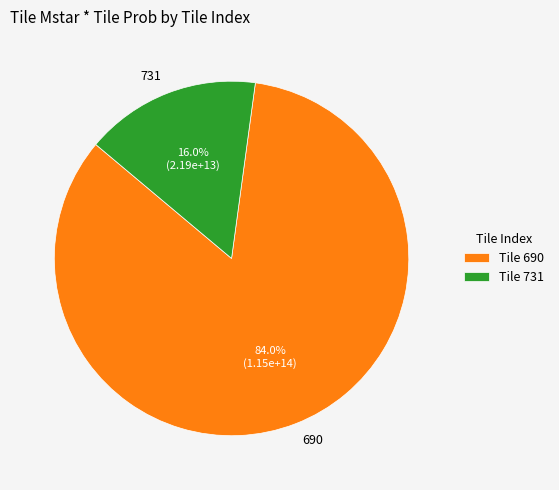

What is the majority slice?

690